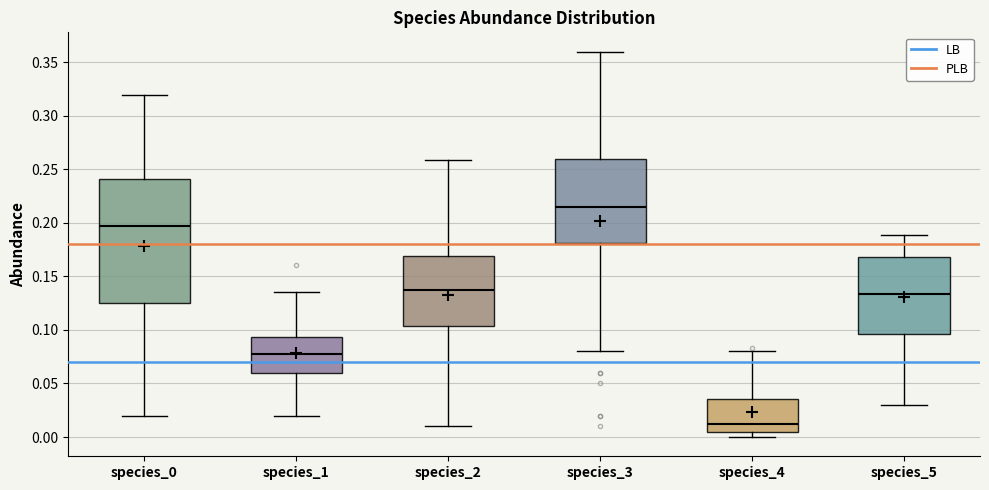

Which box's median line is the lowest?

species_4